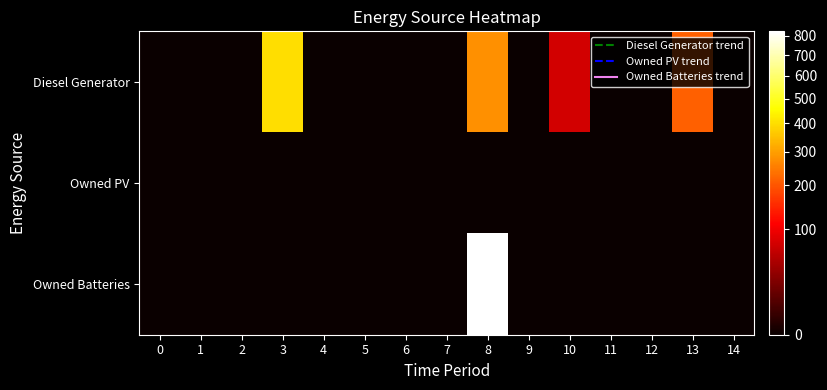

Reading left to right, list all the values displayed in this chart.

Diesel Generator: 0=0	1=0	2=0	3=400	4=0	5=0	6=0	7=0	8=276	9=0	10=74	11=0	12=0	13=214	14=0
Owned PV: 0=0	1=0	2=0	3=0	4=0	5=0	6=0	7=0	8=0	9=0	10=0	11=0	12=0	13=0	14=0
Owned Batteries: 0=0	1=0	2=0	3=0	4=0	5=0	6=0	7=0	8=825	9=0	10=0	11=0	12=0	13=0	14=0